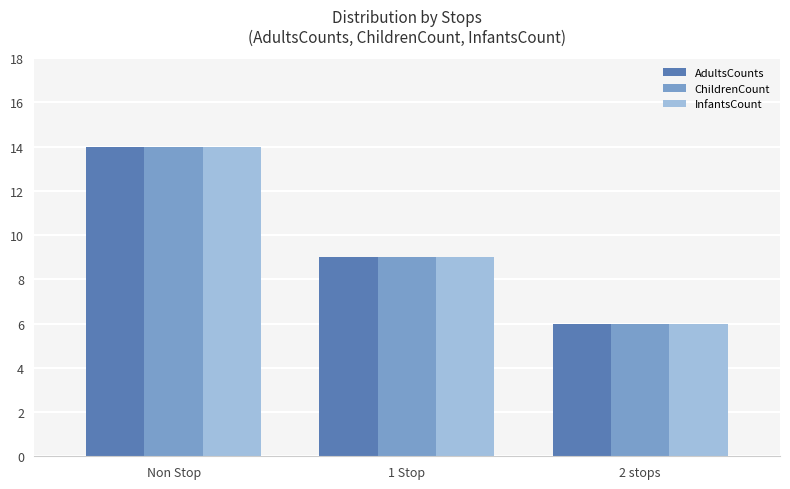

What is the total value across all series at 1 Stop?

27